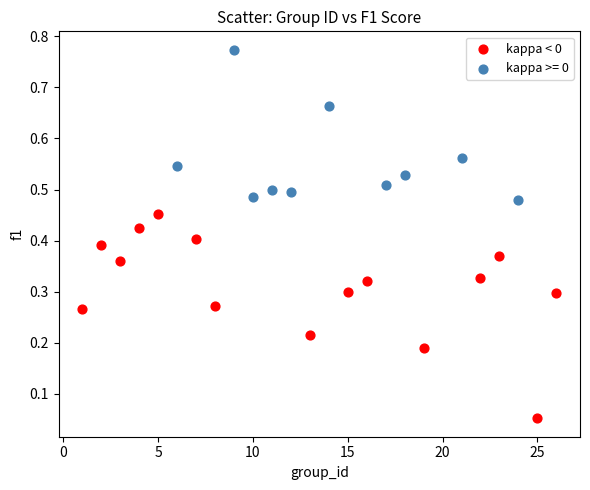

Which series has the widest spread of Y values?

kappa < 0